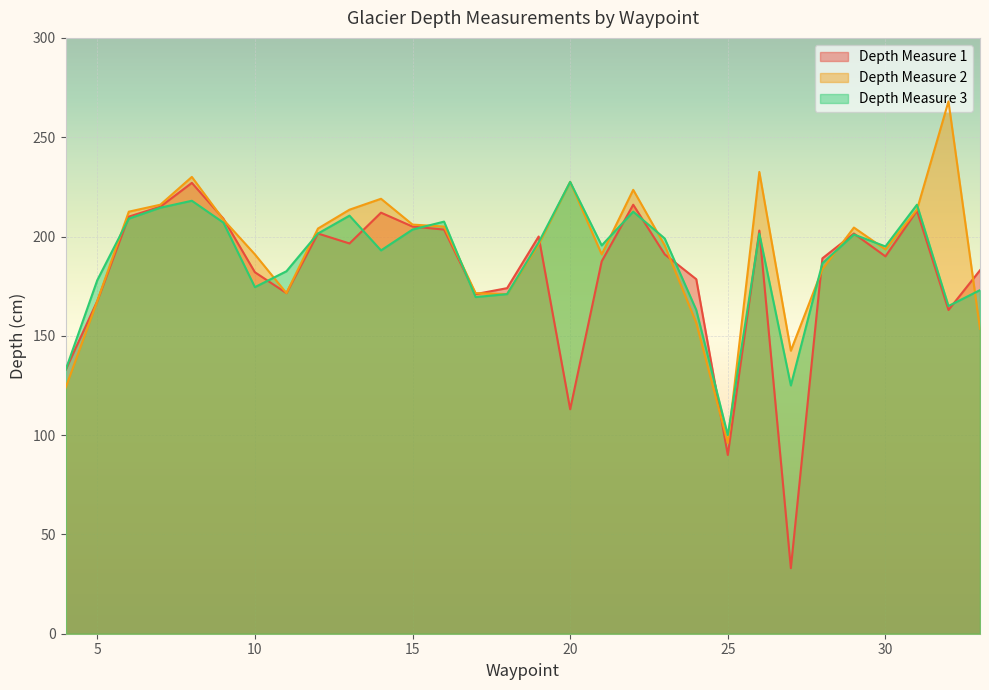

Which series ends up on top after the final intersection of Depth_1 and Depth_3?

Depth_1